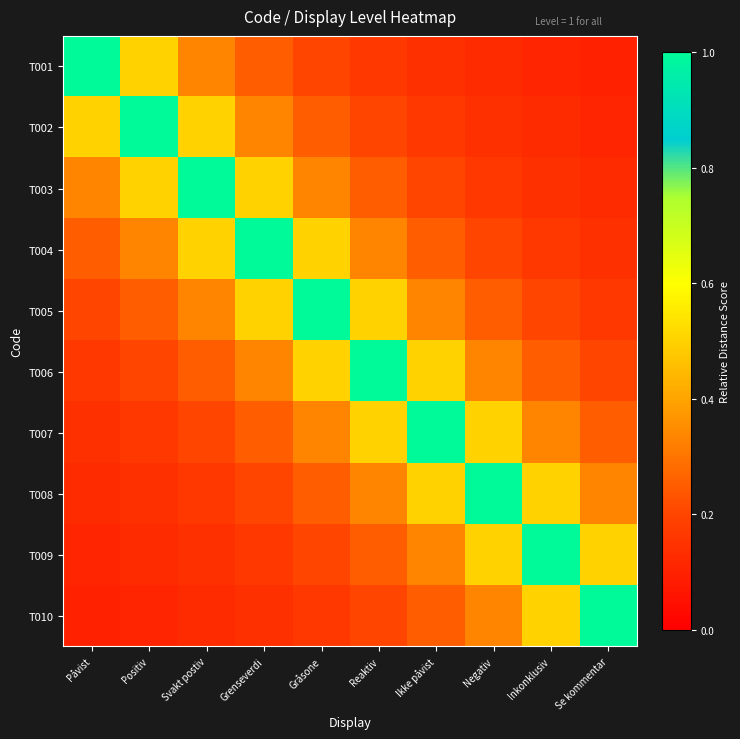

What is the minimum value shown in the chart?

0.1